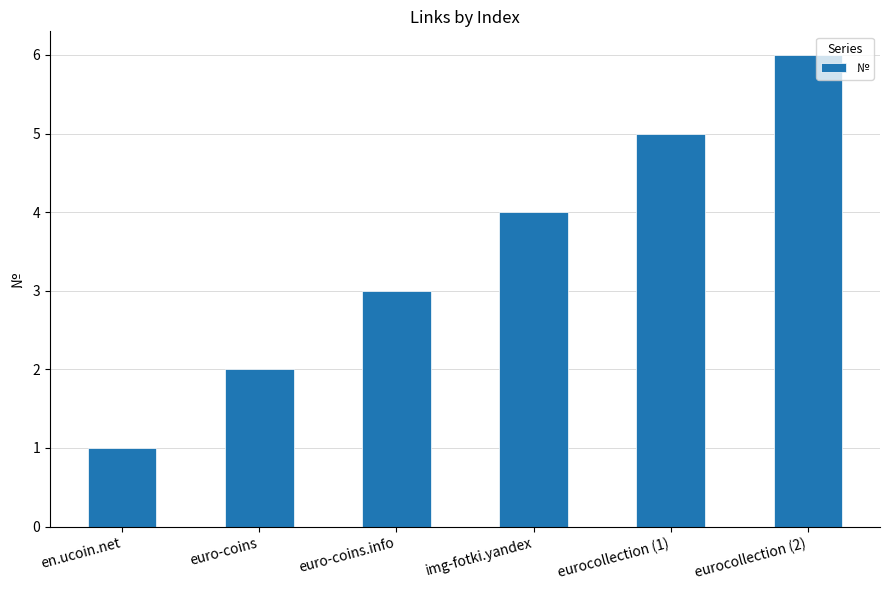

How many categories are shown in the chart?

6